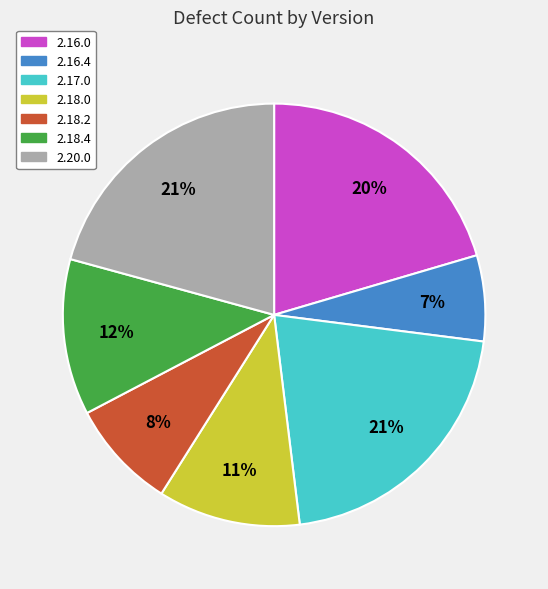

What percentage is the 2.16.0 slice, to the nearest percent?

20%